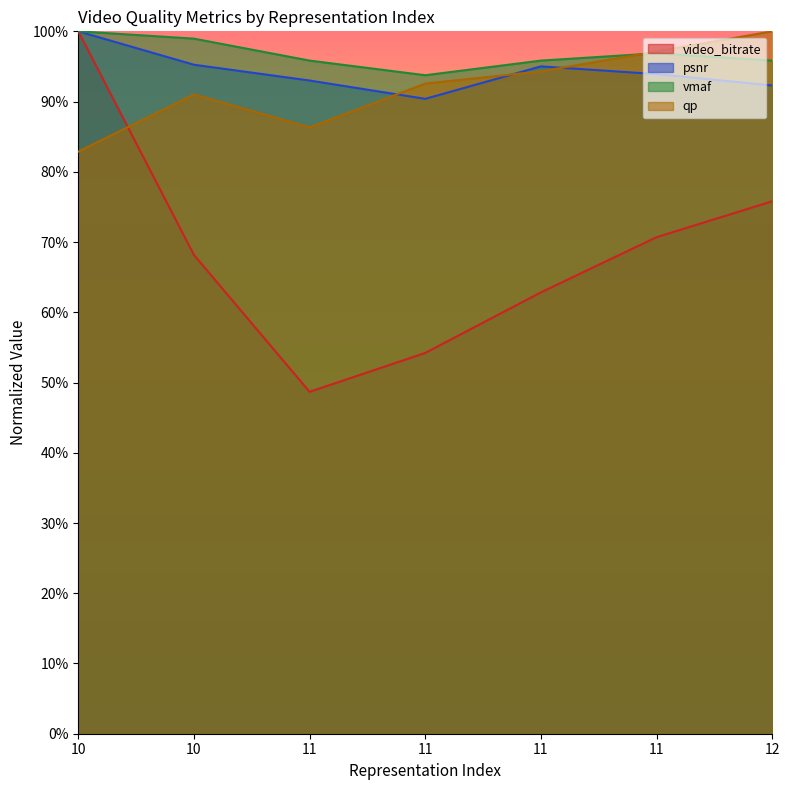

How many data points in vmaf are above 95?

6